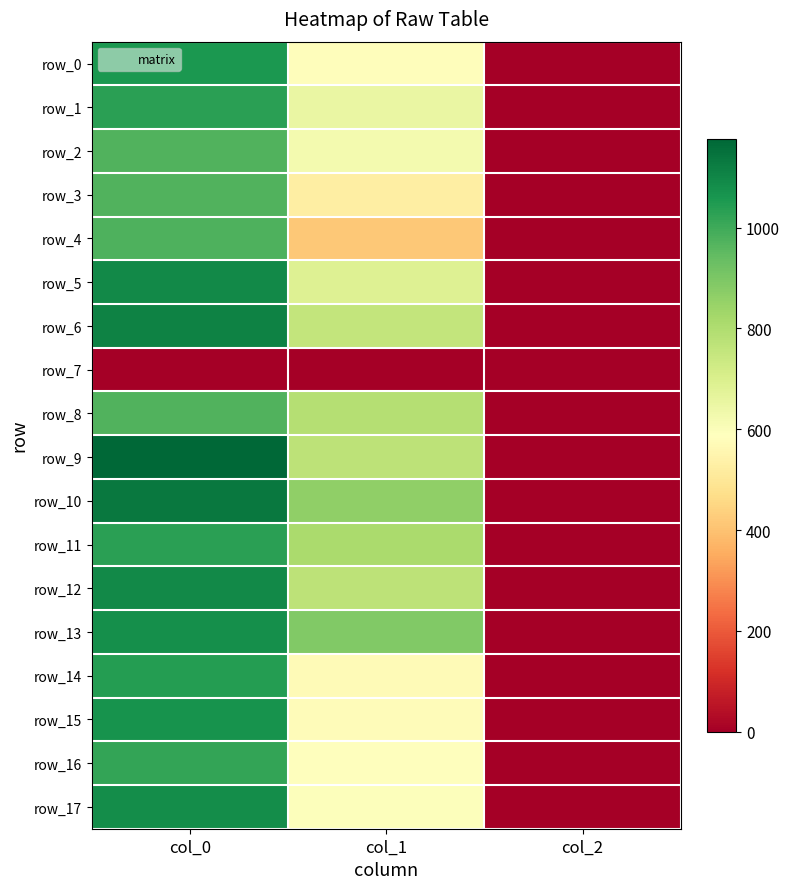

At which category is the sum across all series the highest?

col_0